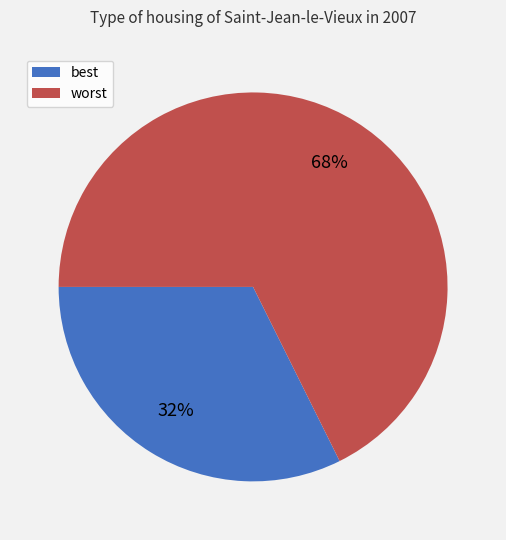

Which category accounts for the majority?

worst